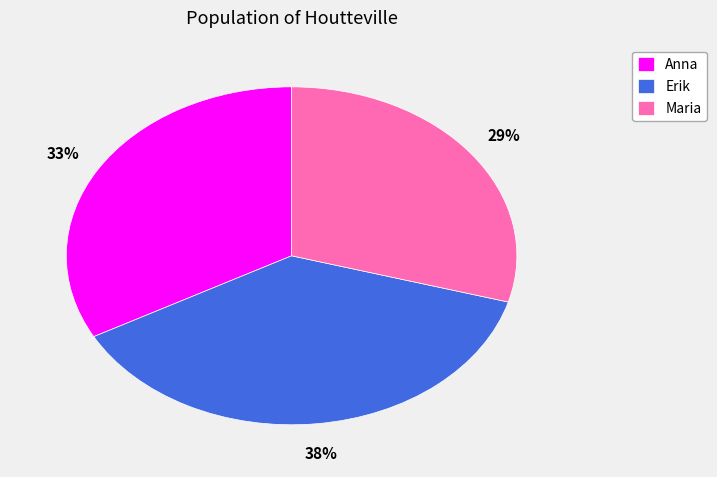

Combined, do Maria and Anna account for over 50%?

Yes